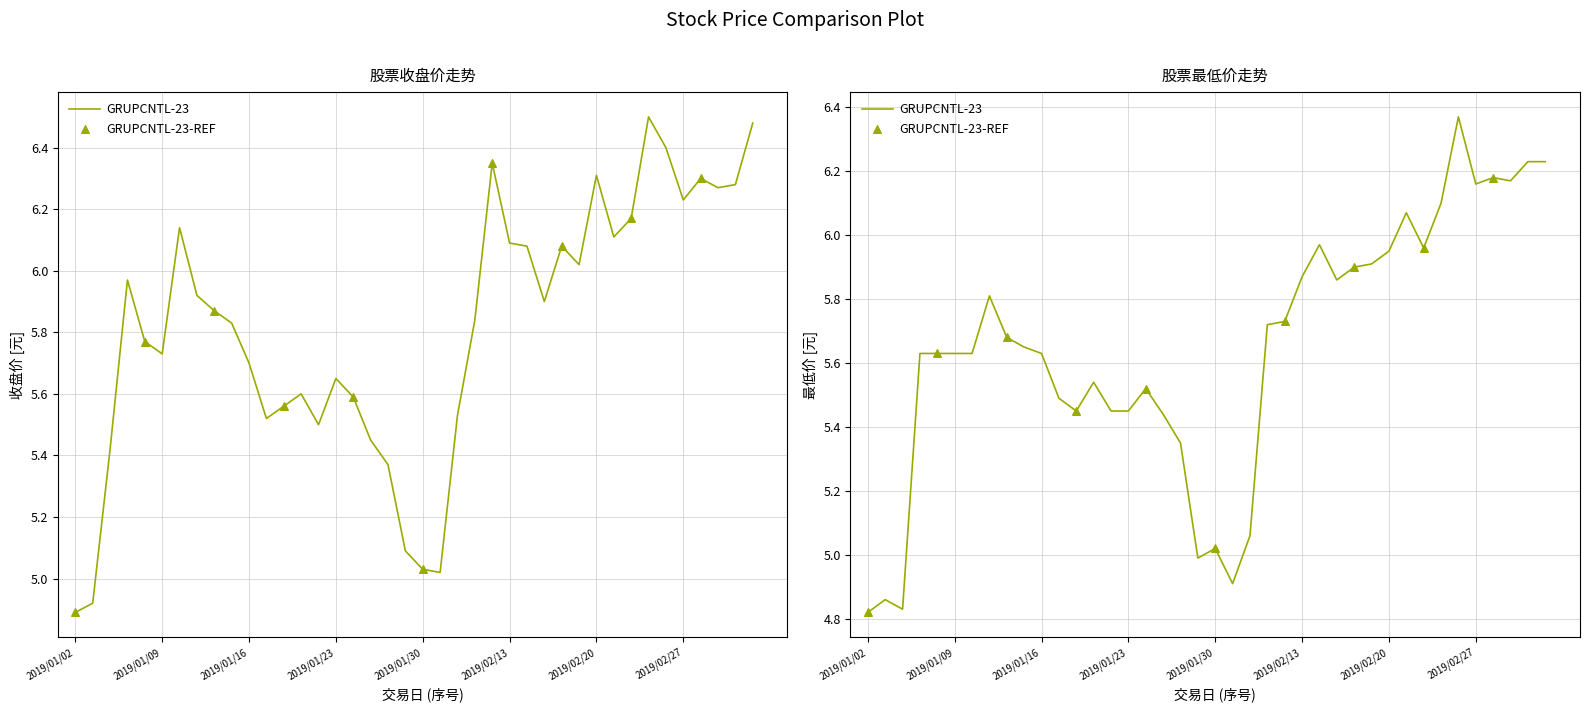

At which category is the sum across all series the highest?

2019/02/26